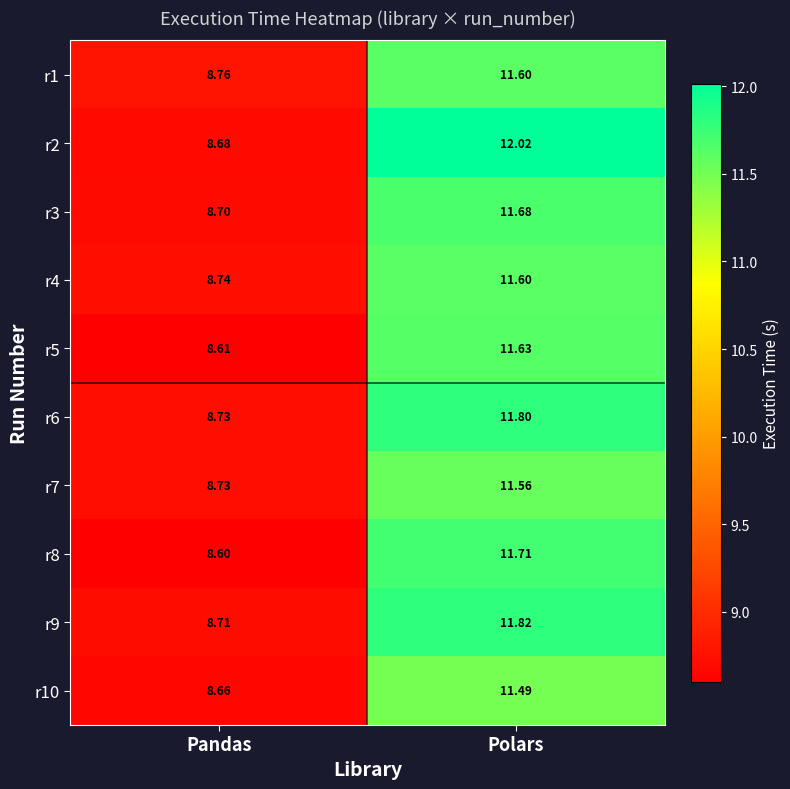

What is the total value across all series at Polars?

116.9